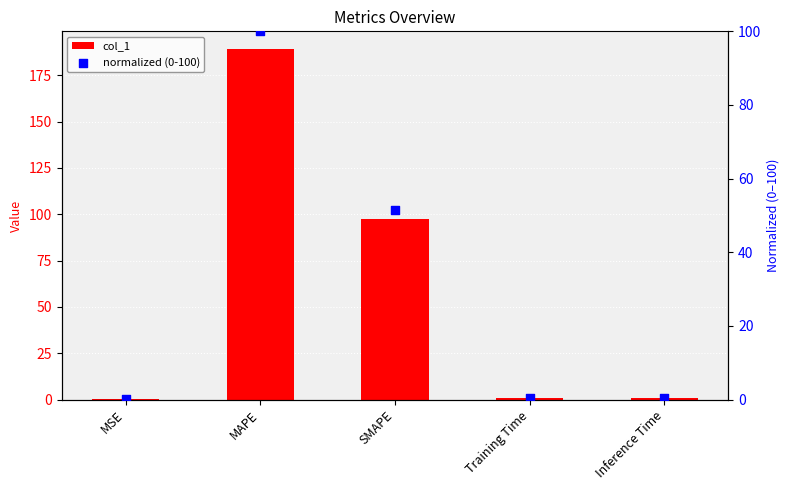

At which category is the sum across all series the highest?

MAPE